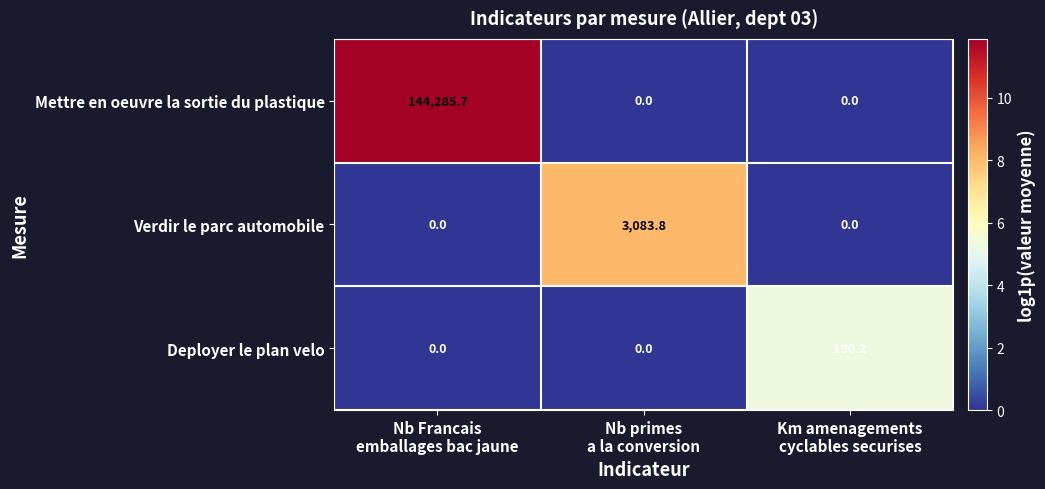

What is the maximum value shown in the chart?

144285.7